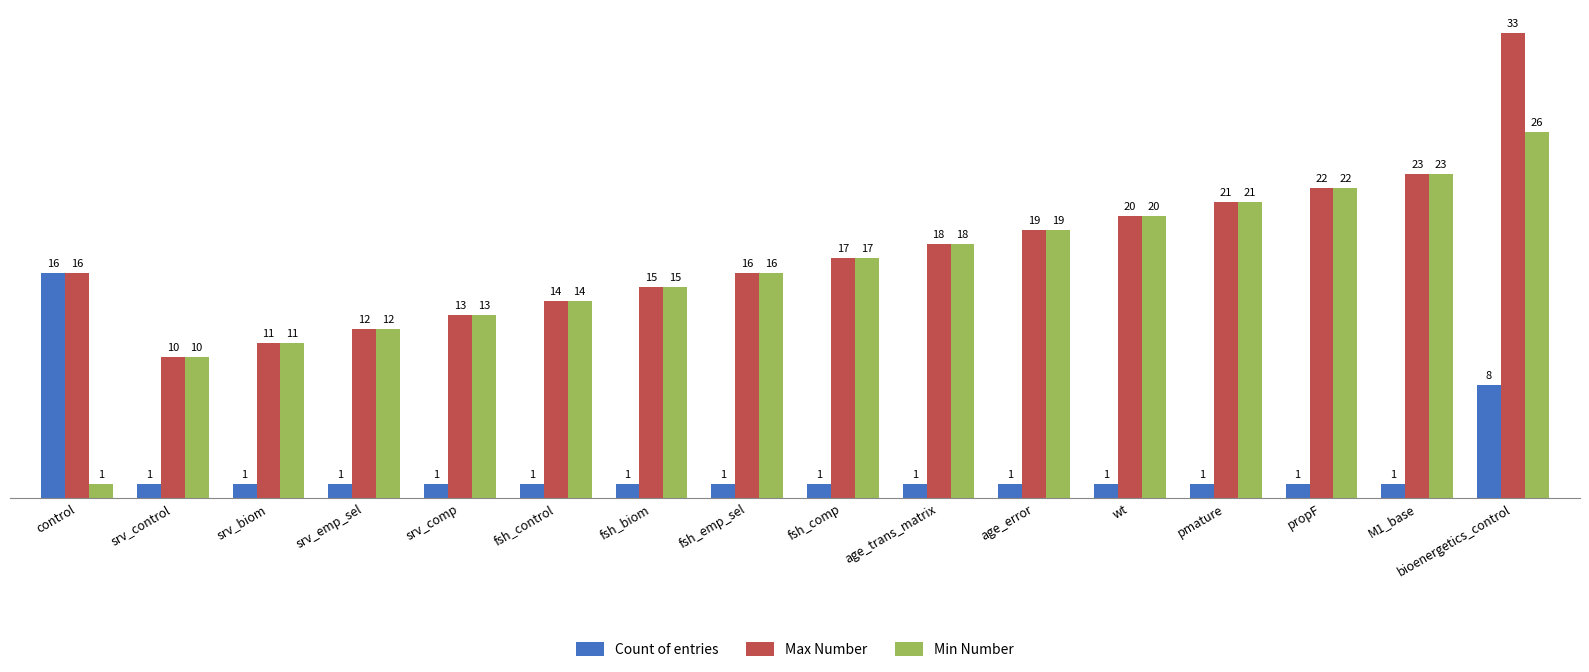

At how many categories does at least one series exceed 7?

16